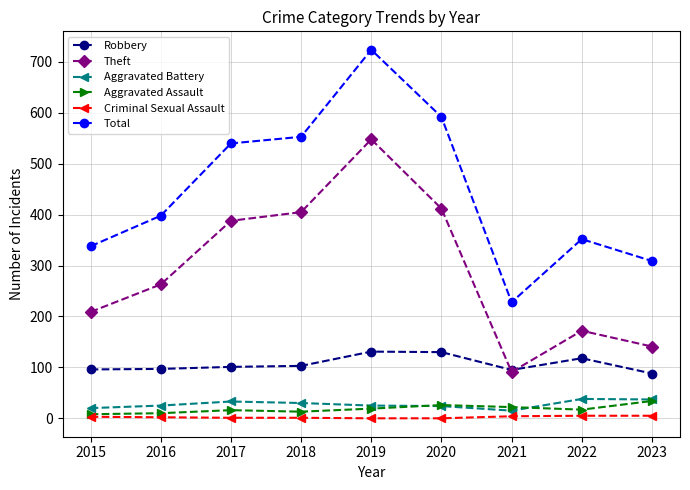

Which category has the highest value across all series?

2019